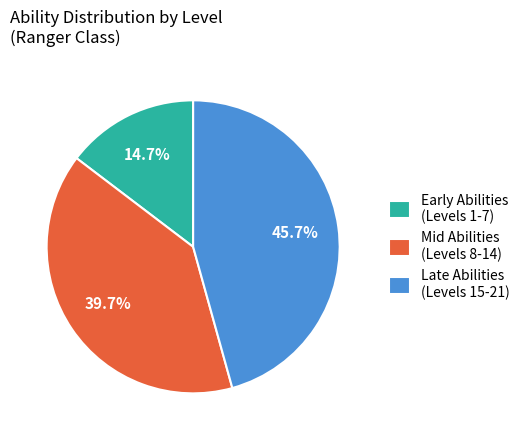

How many slices are in this pie chart?

3